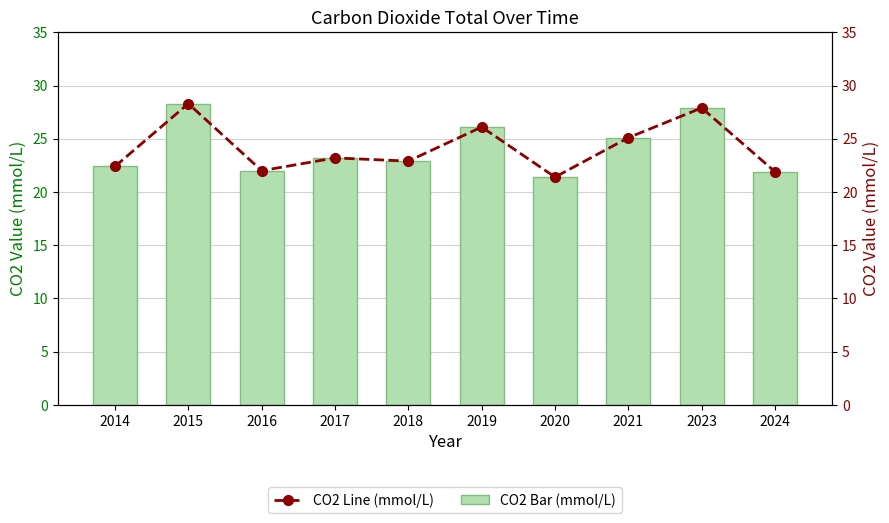

Reading left to right, transcribe all the data shown in this chart.

22.4	28.3	22.0	23.2	22.9	26.1	21.4	25.1	27.9	21.9